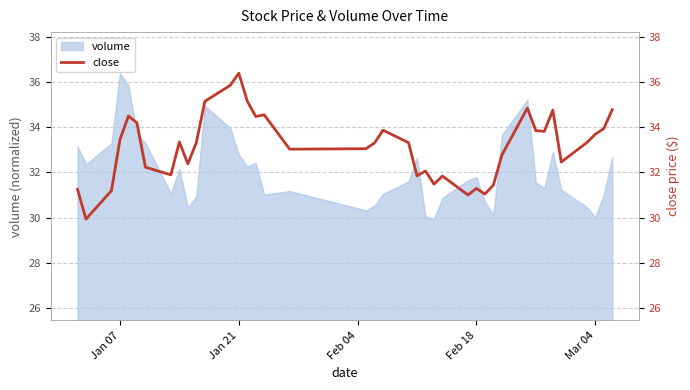

What is the smallest value displayed?

29.9